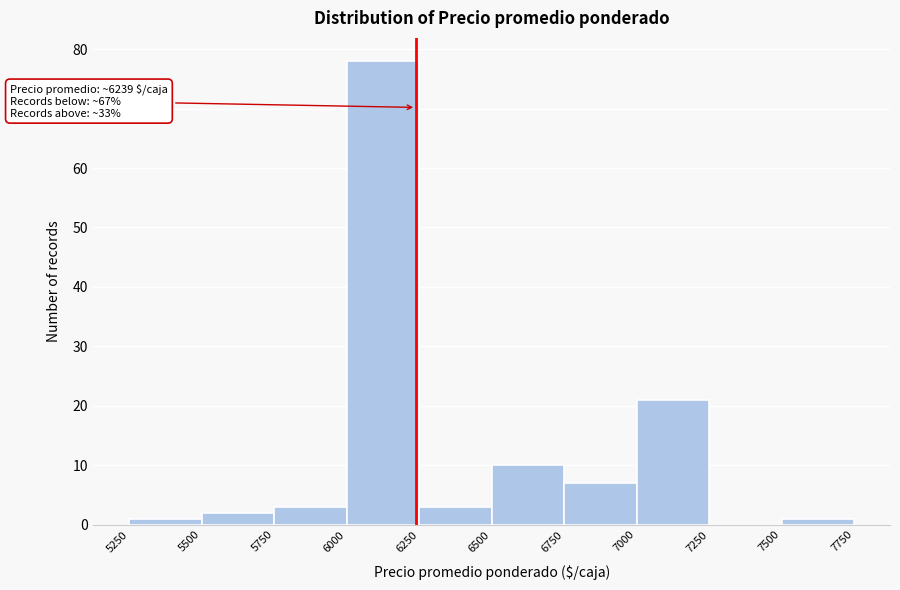

Over which range of the x-axis is the bar tallest?

6000 to 6250